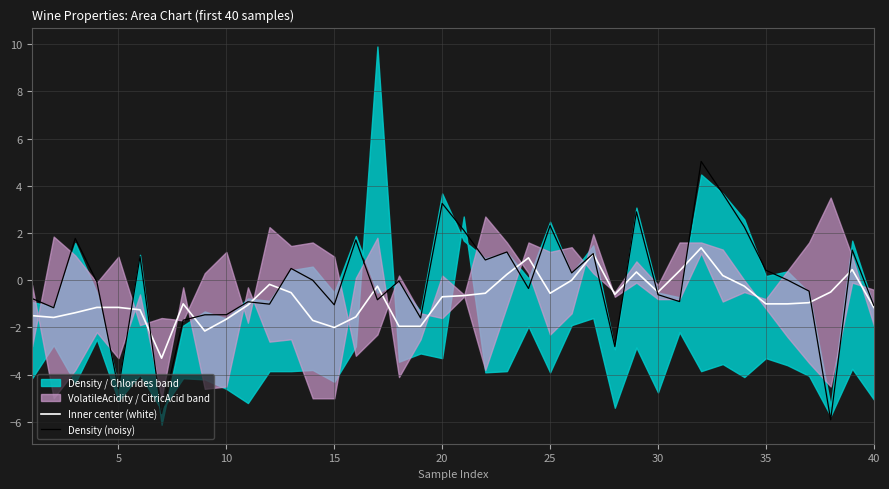

Does the chart have visible grid lines?

Yes